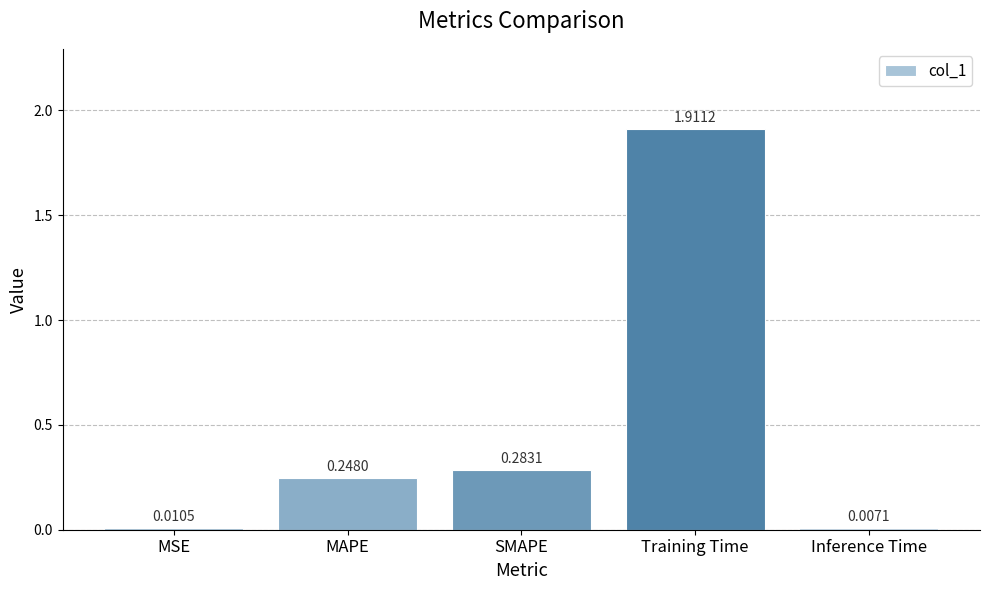

At which category does the chart reach its minimum across all series?

Inference Time